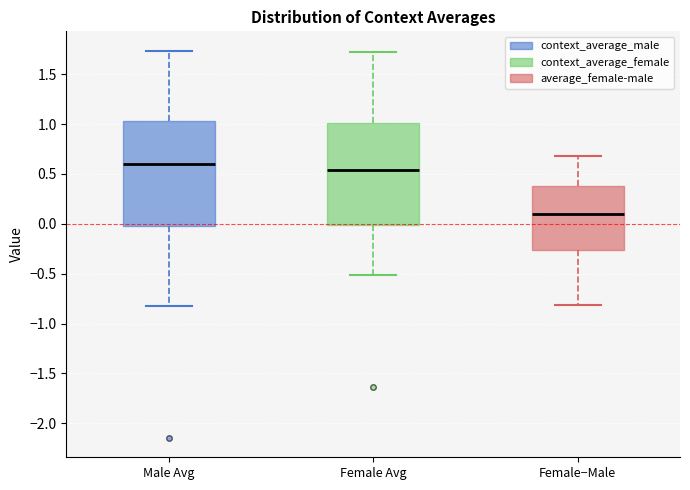

Reading left to right, read every box against the y-axis: the position of its median line, the range the box covers, and the ends of its whiskers. The values are not printed on the chart, so give them approximately, as read against the axis.

Male Avg: median 0.60, box 0.00 to 1.05, whiskers -0.85 to 1.75
Female Avg: median 0.55, box 0.00 to 1.00, whiskers -0.50 to 1.75
Female−Male: median 0.10, box -0.25 to 0.40, whiskers -0.80 to 0.70